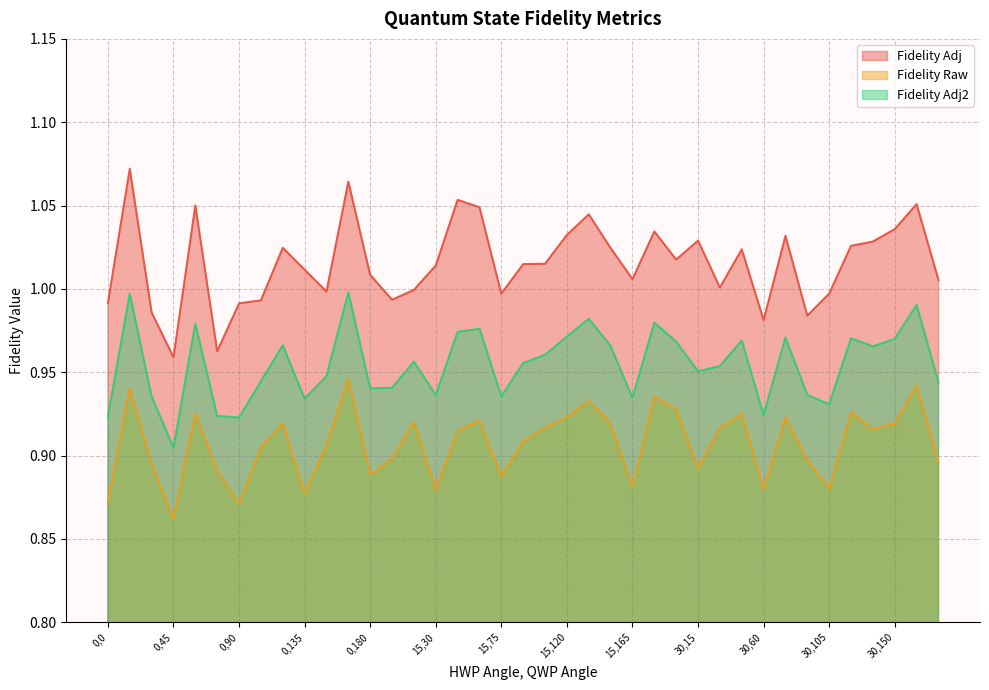

At which category does Fidelity Adj2 reach its first local peak?

0,15